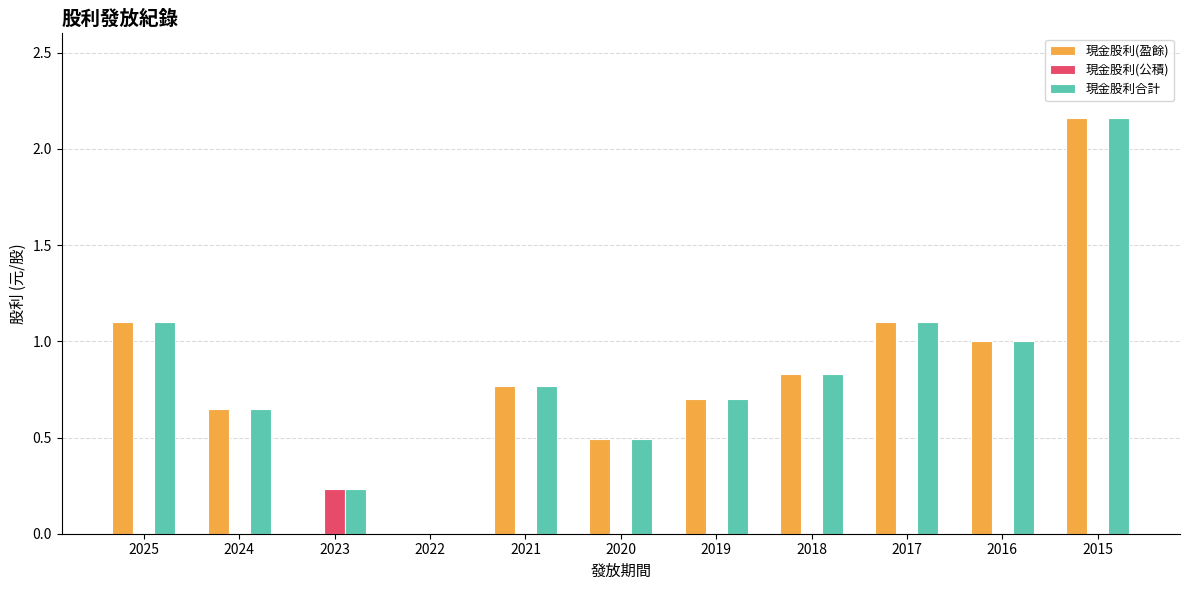

The 現金股利合計 series shows 0.3 at 2021. True or false?

False